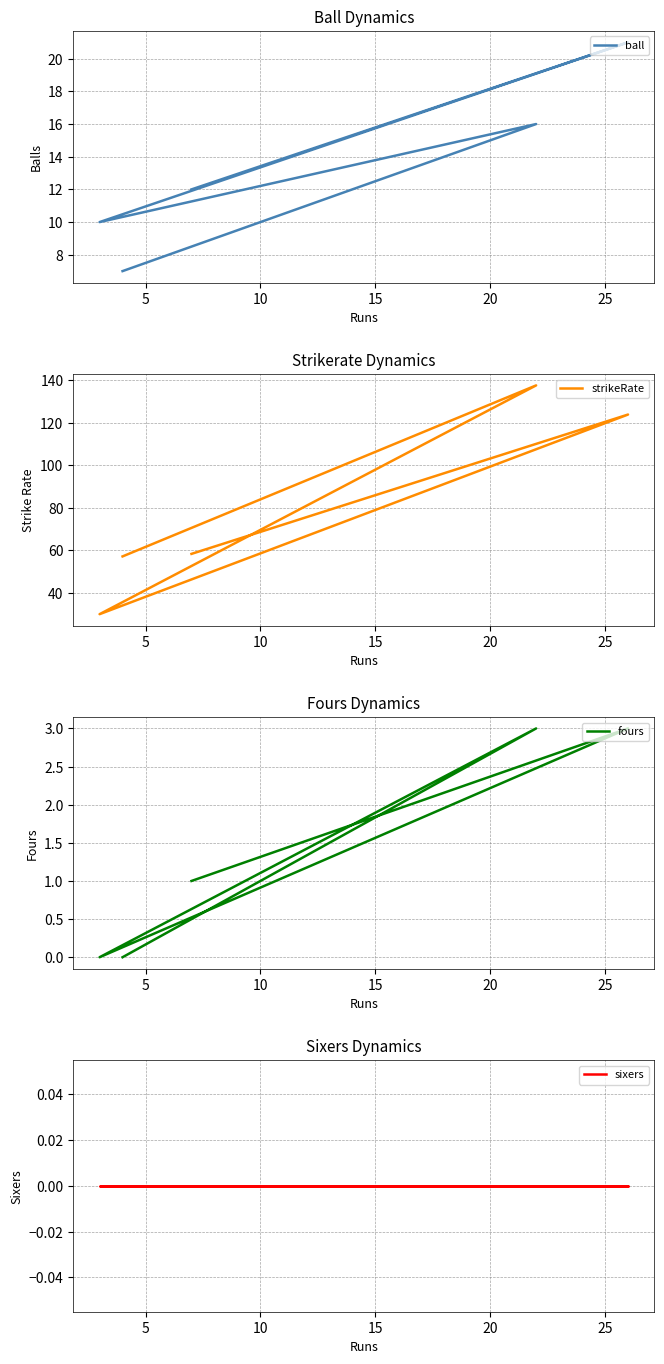

What is the value of the ball point at the 3rd from the left?

10.0